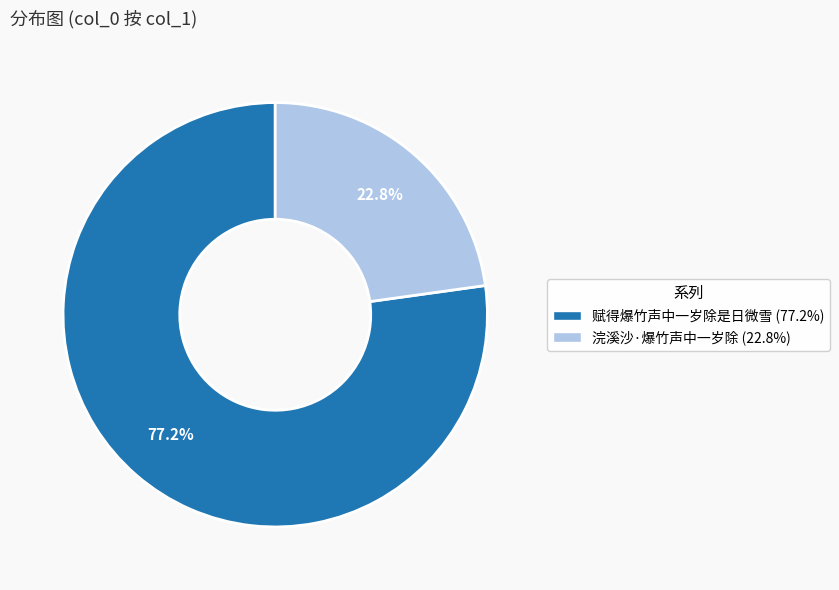

Does any single category account for the majority?

Yes